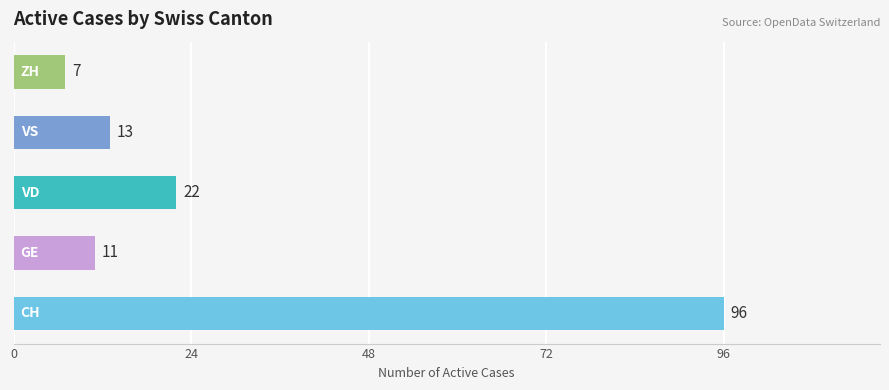

What is the maximum value shown in the chart?

96